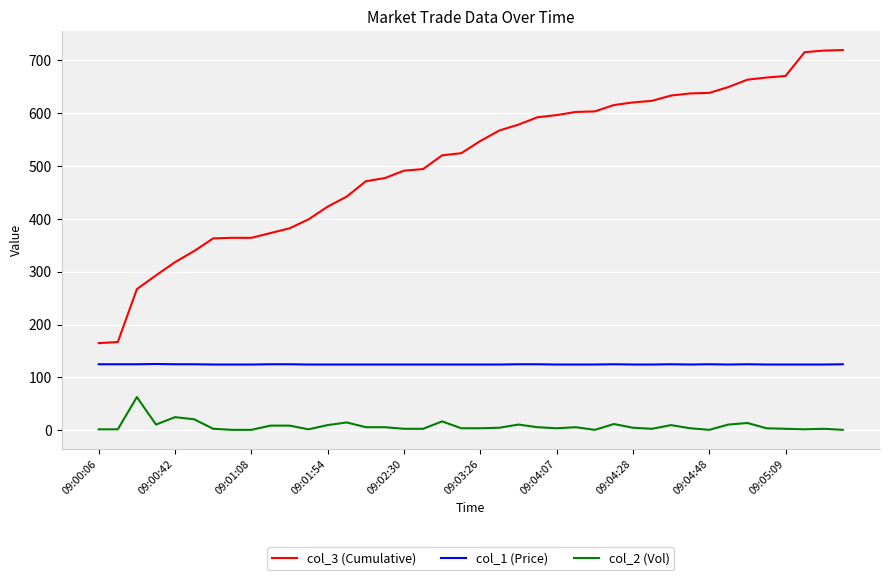

Which series has the largest range (max minus min)?

col_3 (Cumulative)